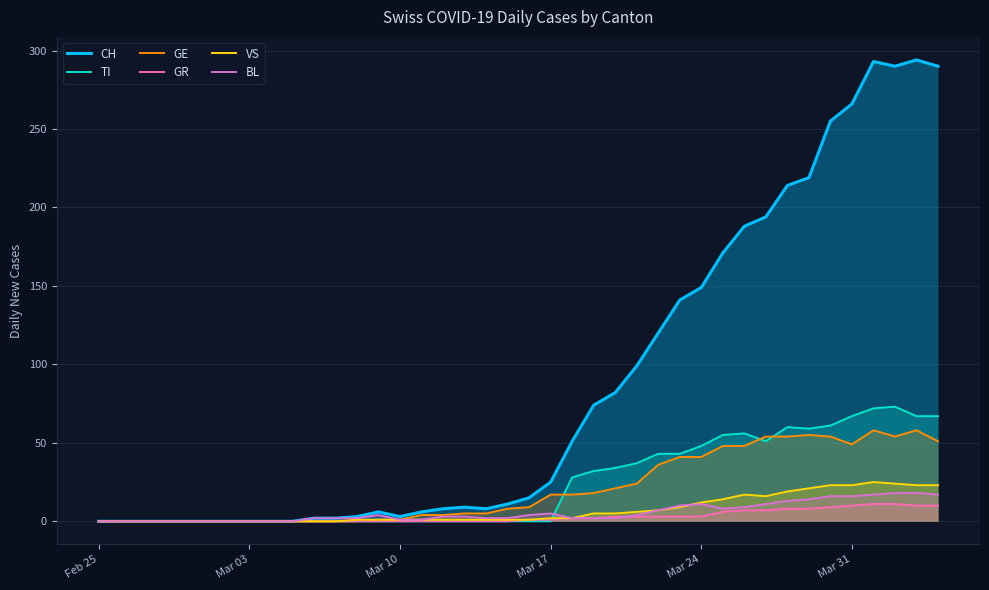

Which series has the largest total across all categories?

CH